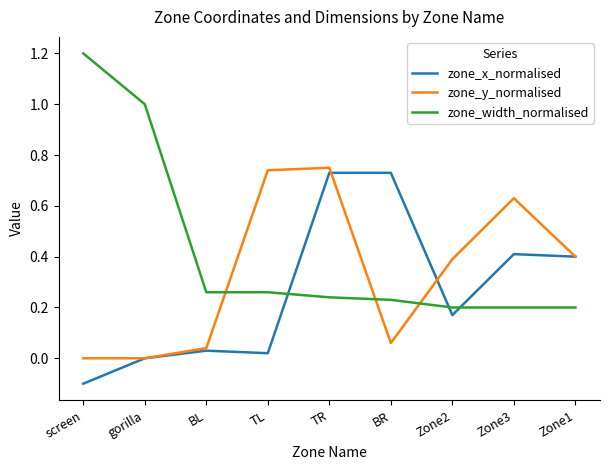

Rank the series by their average value, from highest to lowest.

zone_width_normalised, zone_y_normalised, zone_x_normalised